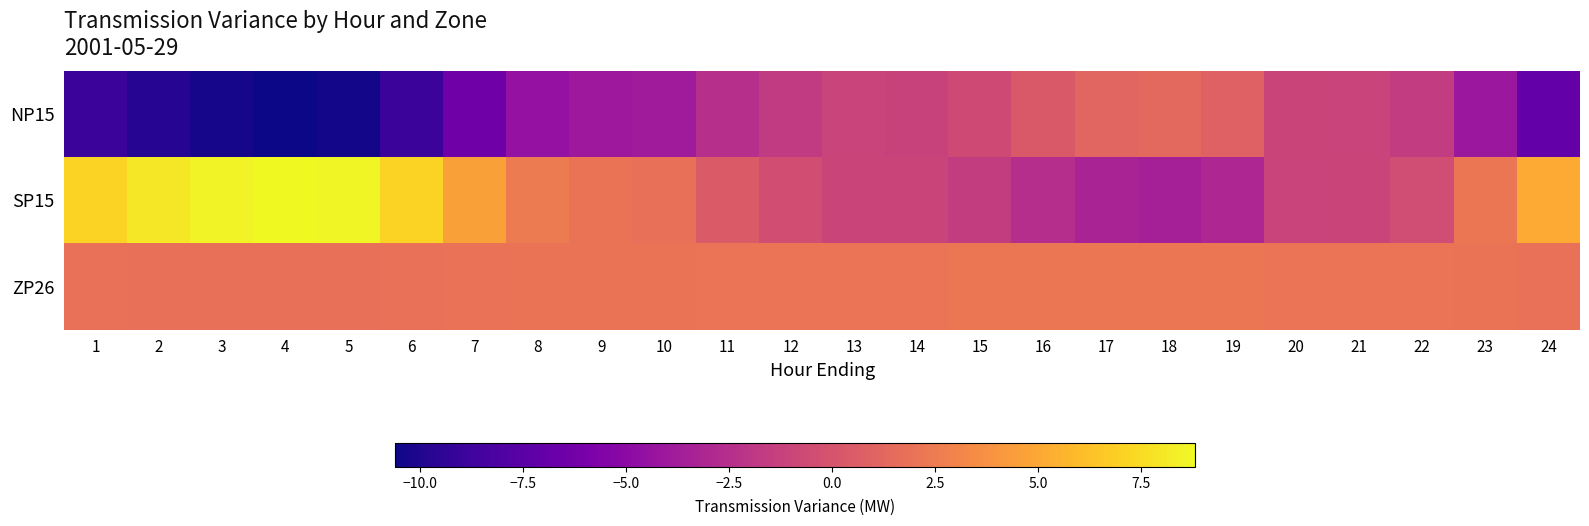

Which label corresponds to the smallest value in the chart?

4